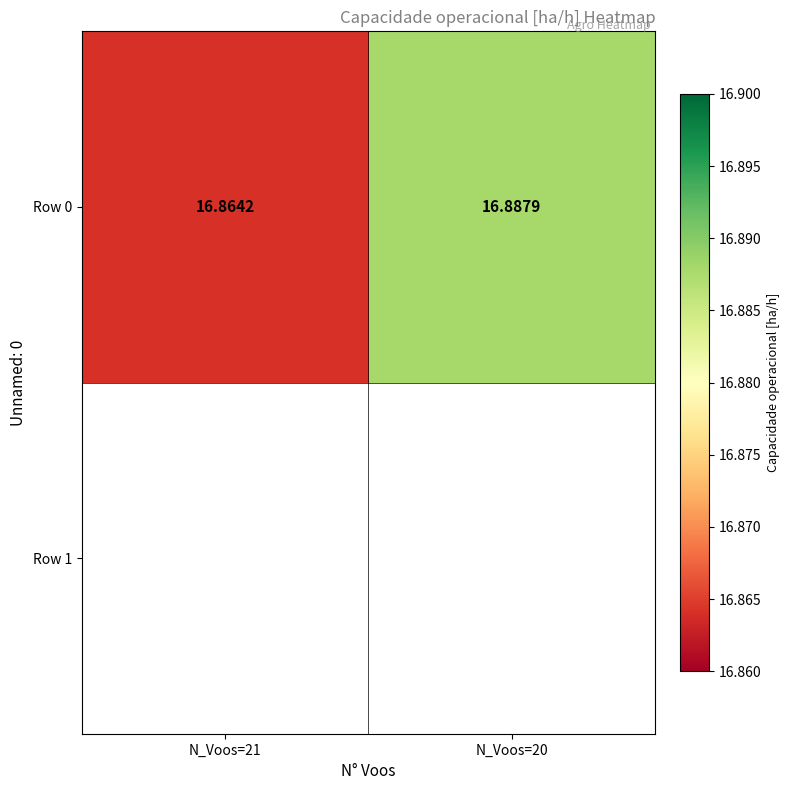

The chart shows a value of 25.0 at N_Voos=20. True or false?

False